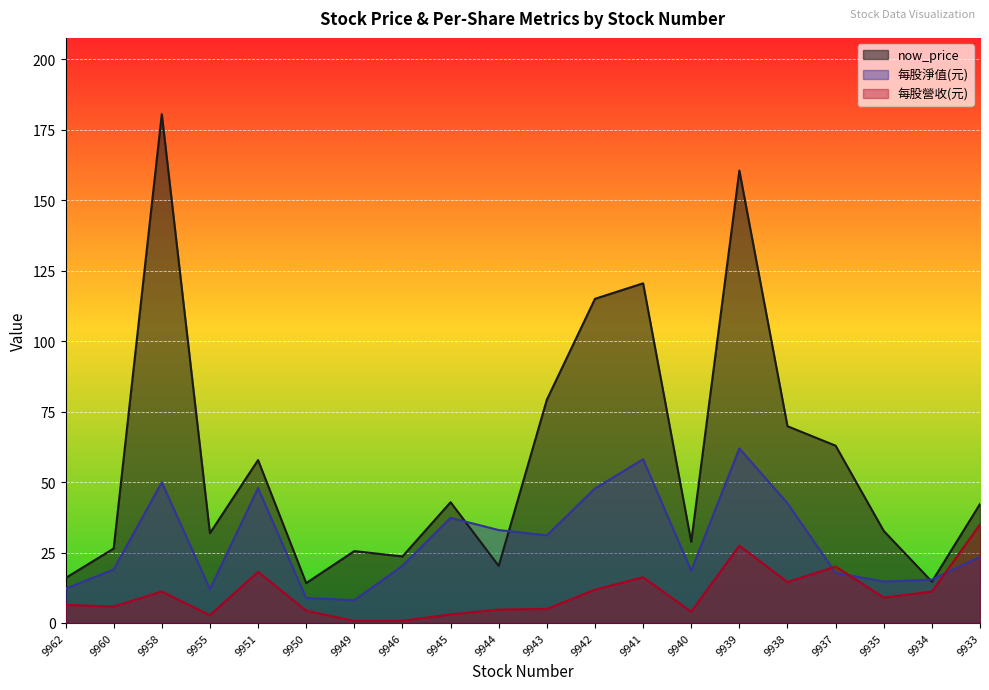

At which category does 每股淨值(元) reach its first local peak?

9958